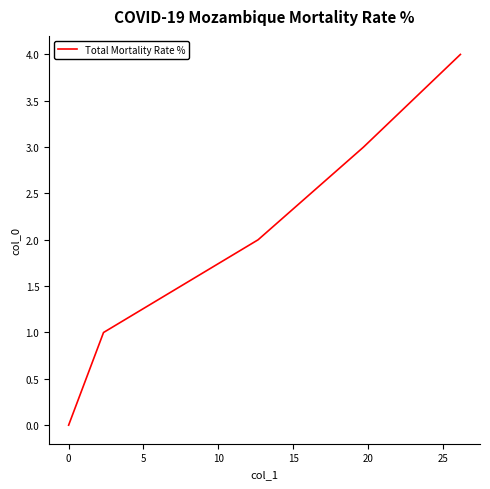

What is the difference between the second highest and minimum values?

3